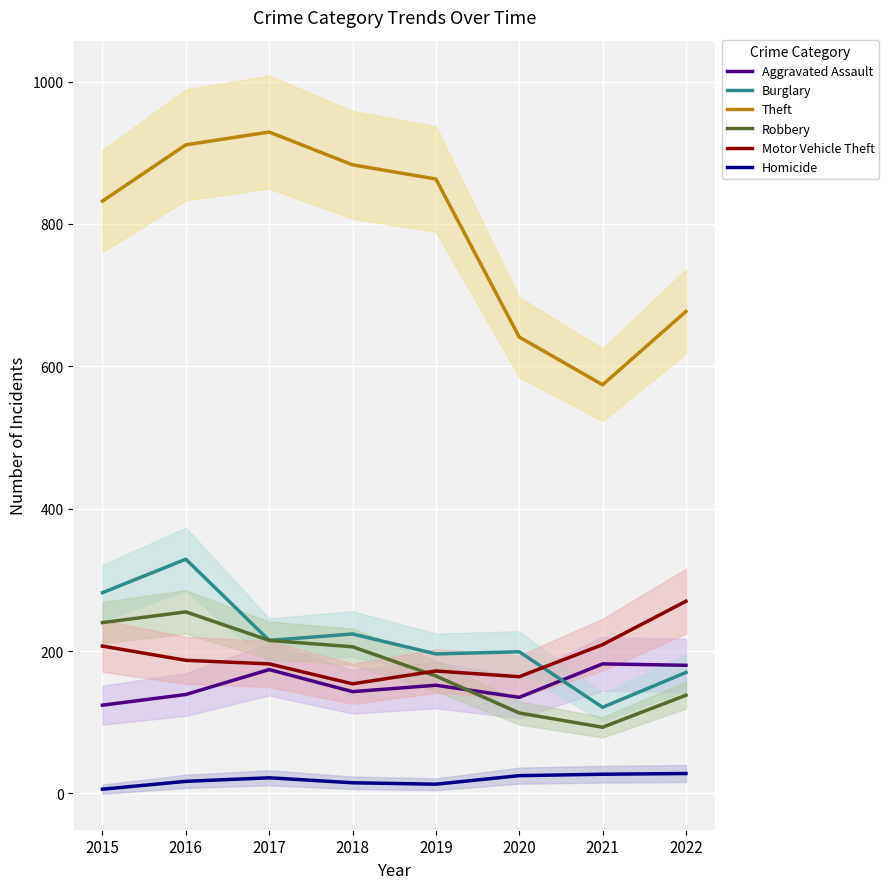

What is the value of the Burglary point at the 7th from the left?

121